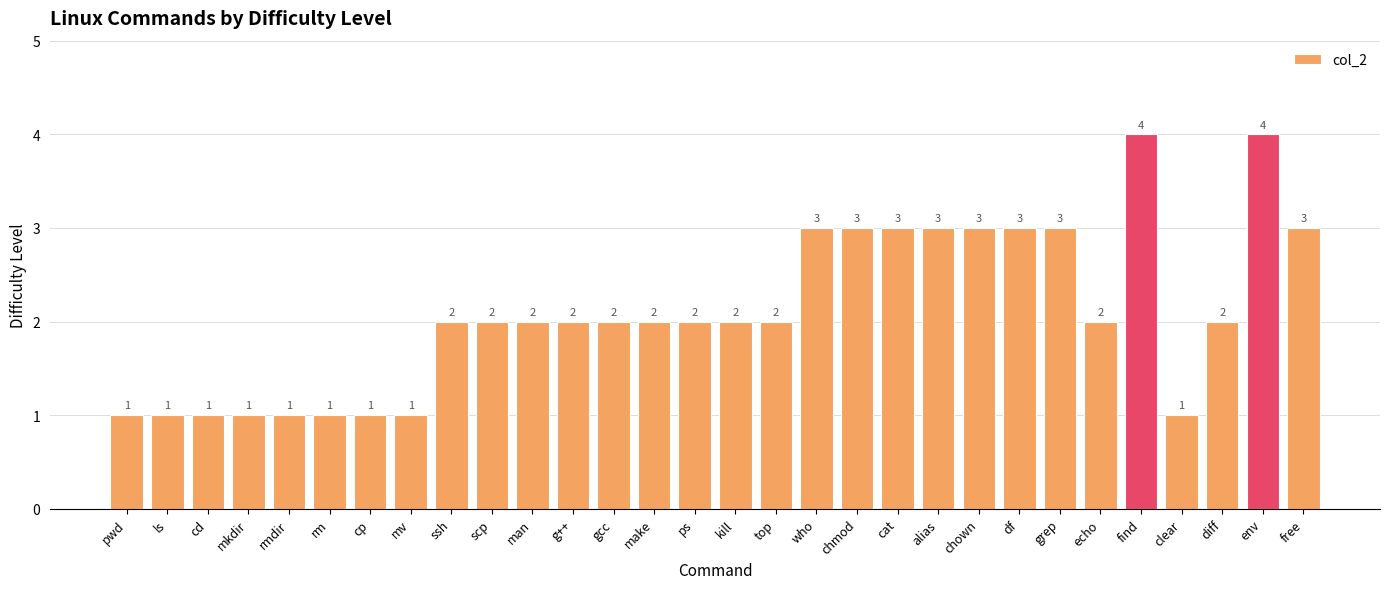

True or false: the data shows 3 at df.

True